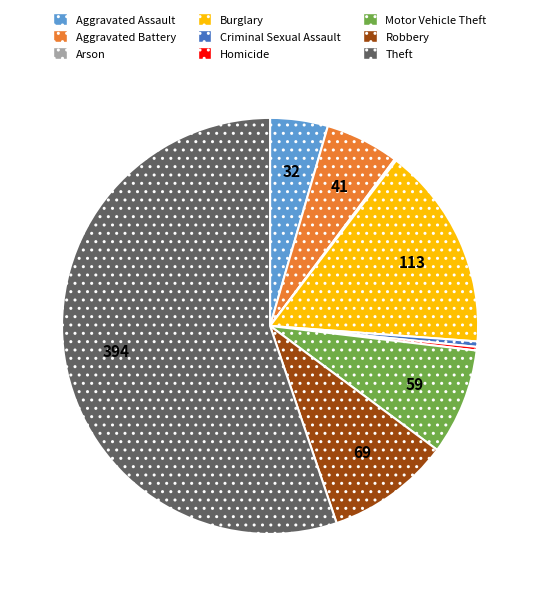

Is it true that Homicide is 0% of the pie?

True